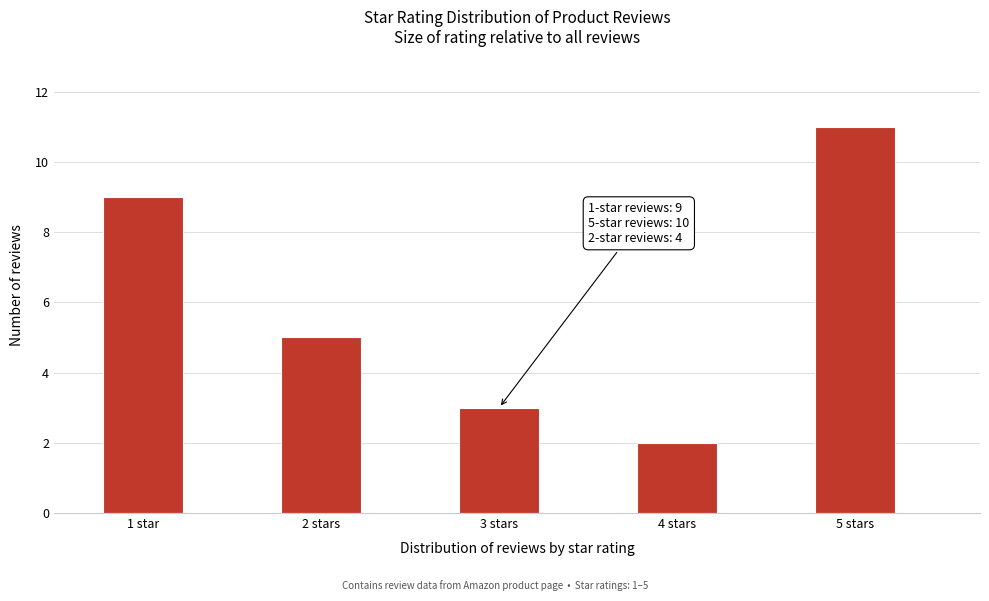

Reading left to right, what are all the values shown in this chart?

1 star=9	2 stars=5	3 stars=3	4 stars=2	5 stars=11